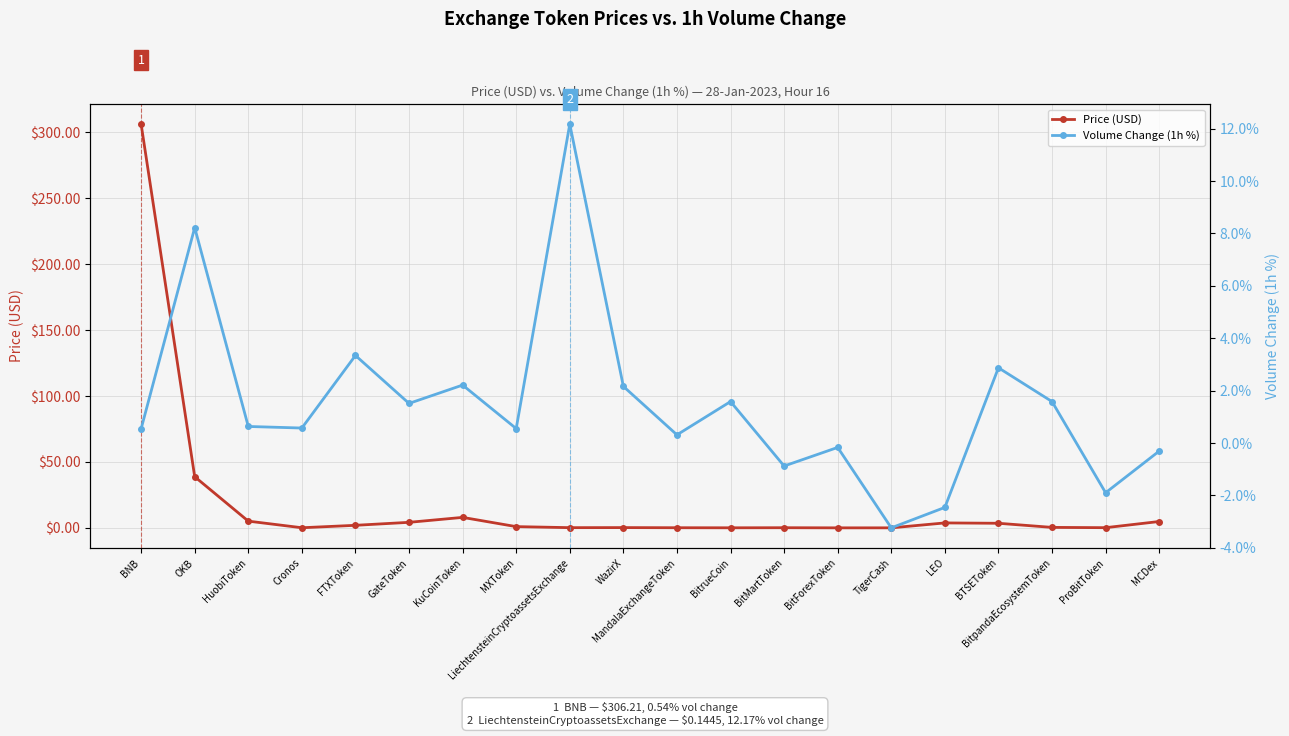

Which series has the largest range (max minus min)?

Price (USD)